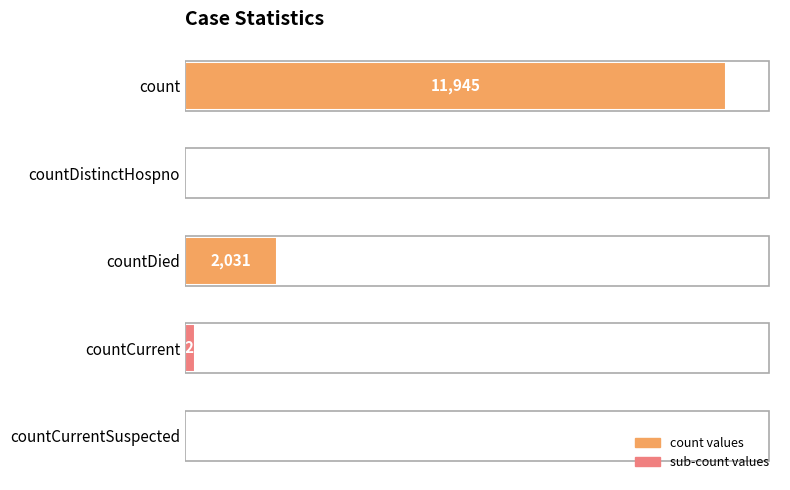

Are the bars grouped side by side (vs. stacked)?

No